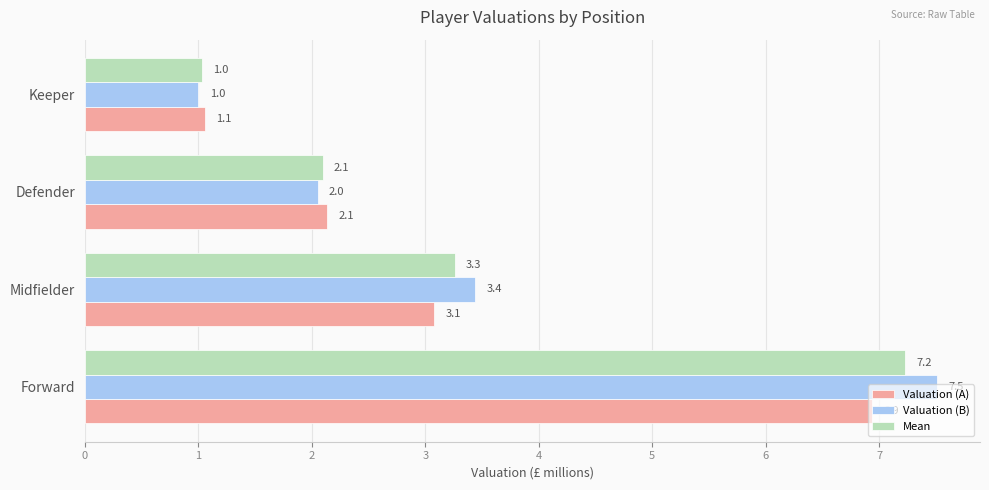

Which series has the widest spread of values?

Valuation (B)